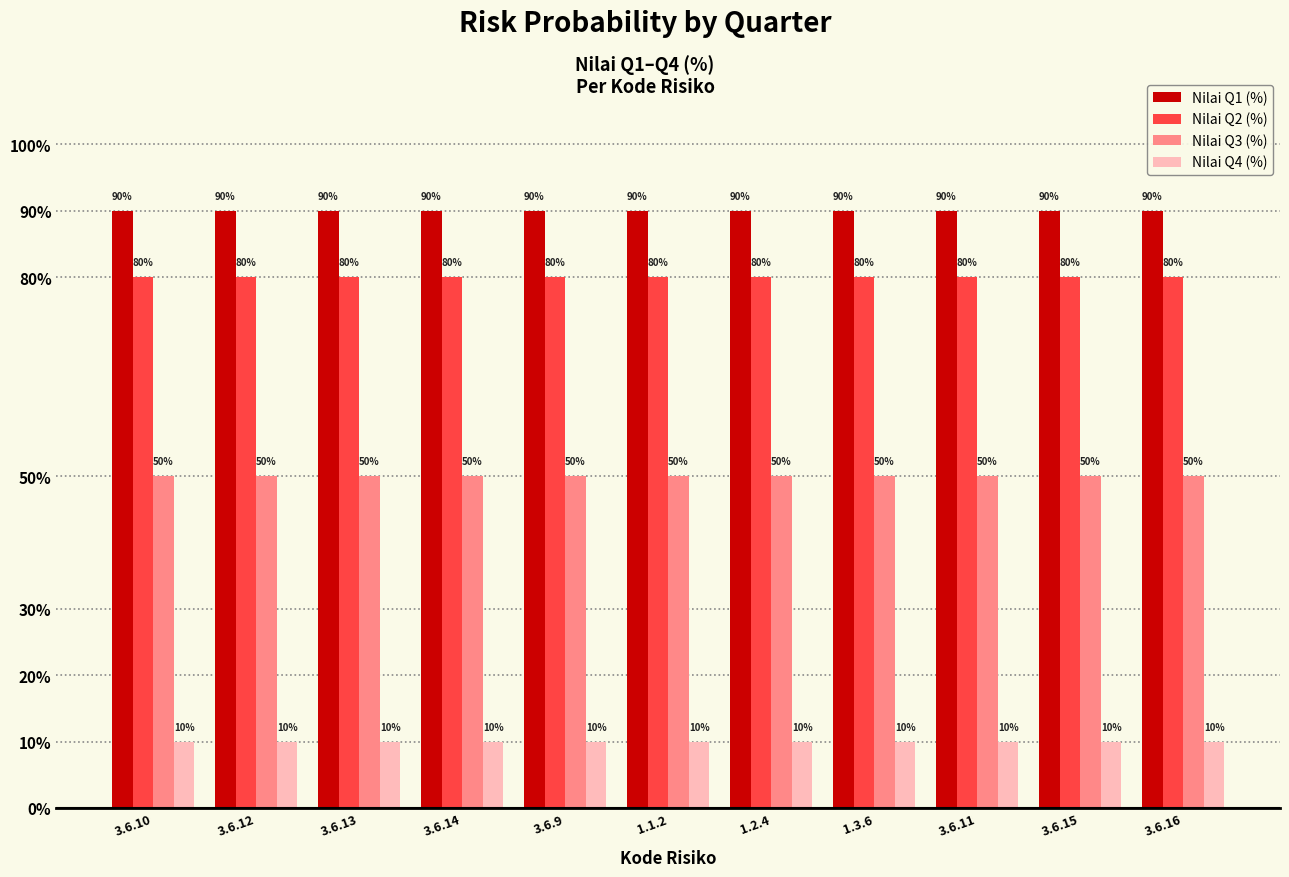

Reading left to right, transcribe all the data shown in this chart.

Nilai Q1 (%): 3.6.10=90	3.6.12=90	3.6.13=90	3.6.14=90	3.6.9=90	1.1.2=90	1.2.4=90	1.3.6=90	3.6.11=90	3.6.15=90	3.6.16=90
Nilai Q2 (%): 3.6.10=80	3.6.12=80	3.6.13=80	3.6.14=80	3.6.9=80	1.1.2=80	1.2.4=80	1.3.6=80	3.6.11=80	3.6.15=80	3.6.16=80
Nilai Q3 (%): 3.6.10=50	3.6.12=50	3.6.13=50	3.6.14=50	3.6.9=50	1.1.2=50	1.2.4=50	1.3.6=50	3.6.11=50	3.6.15=50	3.6.16=50
Nilai Q4 (%): 3.6.10=10	3.6.12=10	3.6.13=10	3.6.14=10	3.6.9=10	1.1.2=10	1.2.4=10	1.3.6=10	3.6.11=10	3.6.15=10	3.6.16=10